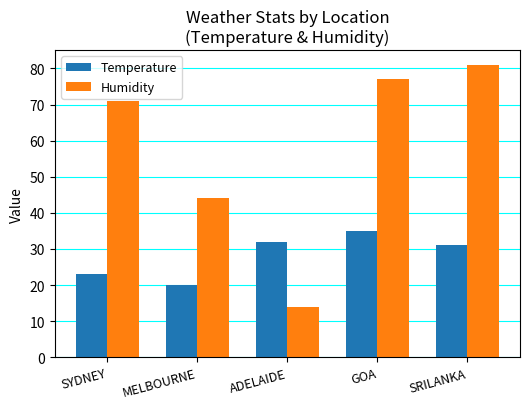

What is the greatest value displayed?

81